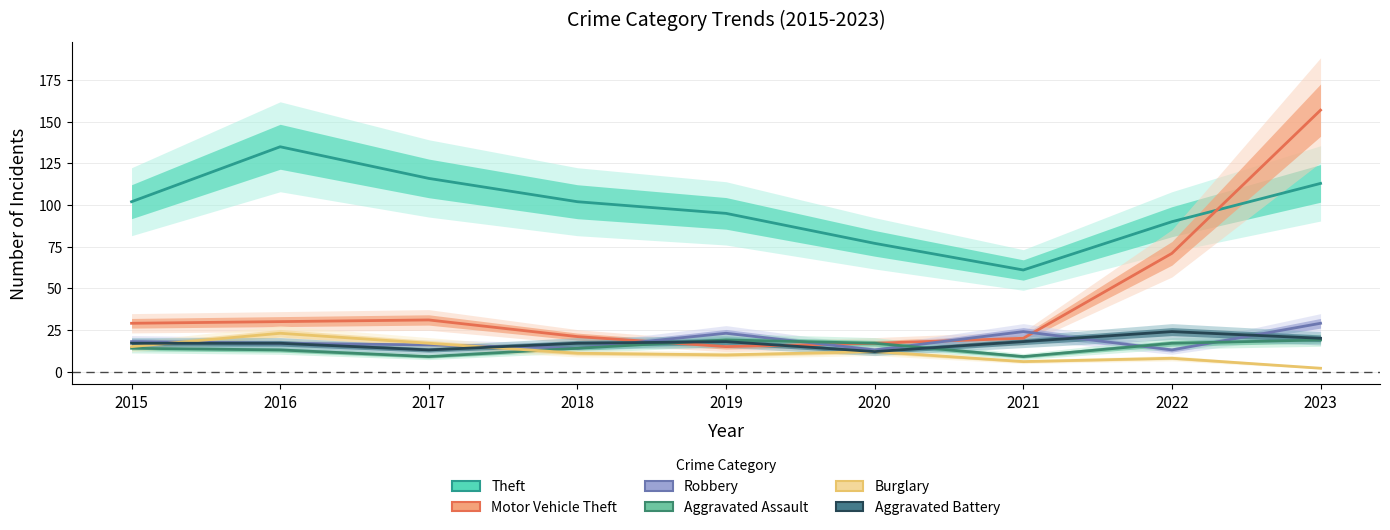

What is the spread (max minus min) of values at 2016?

122